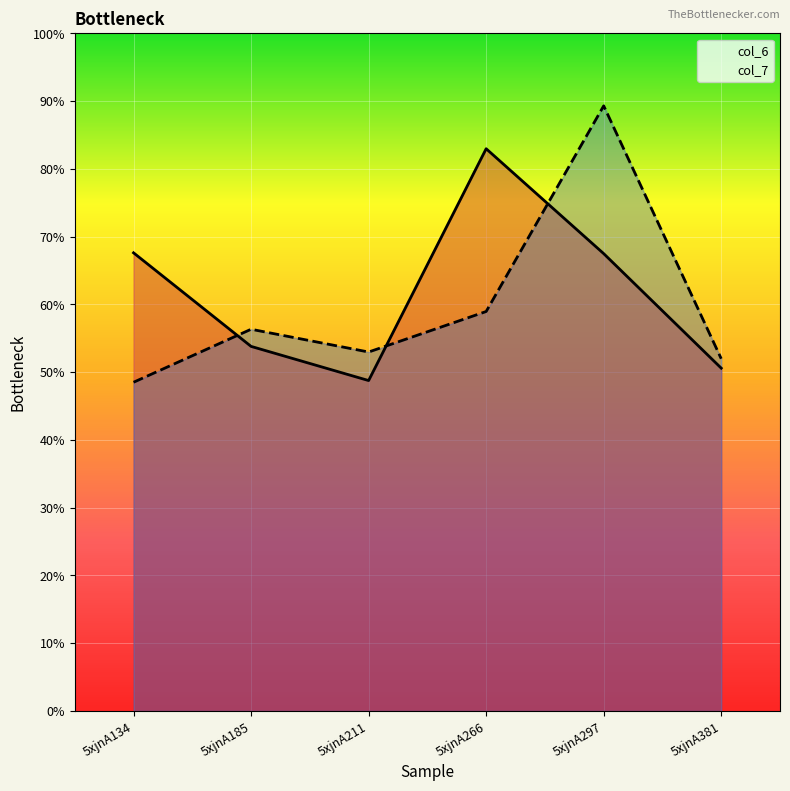

At which category does the chart reach its peak across all series?

5xjnA297